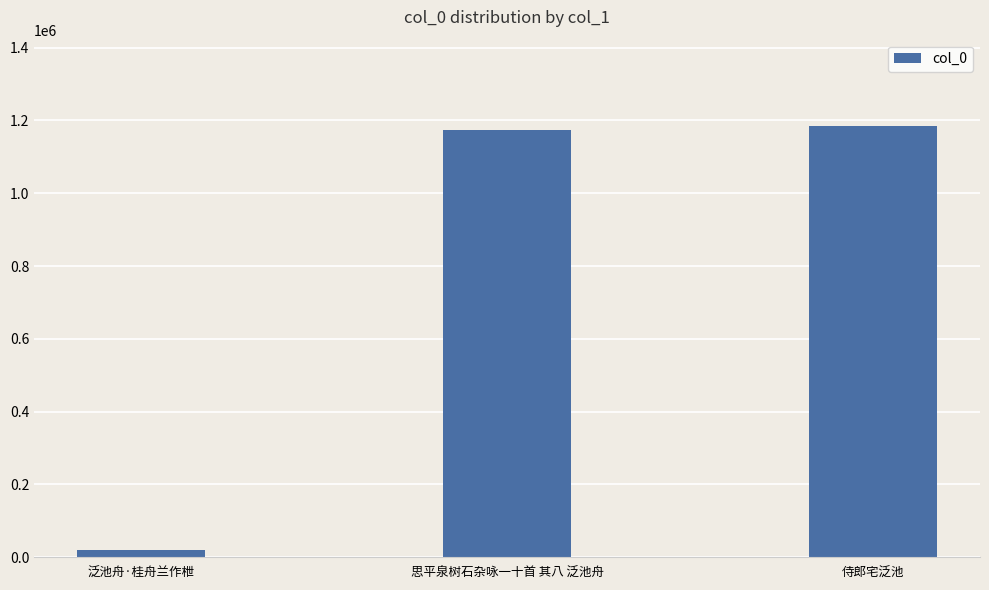

What position from the right is 泛池舟·桂舟兰作枻?

3